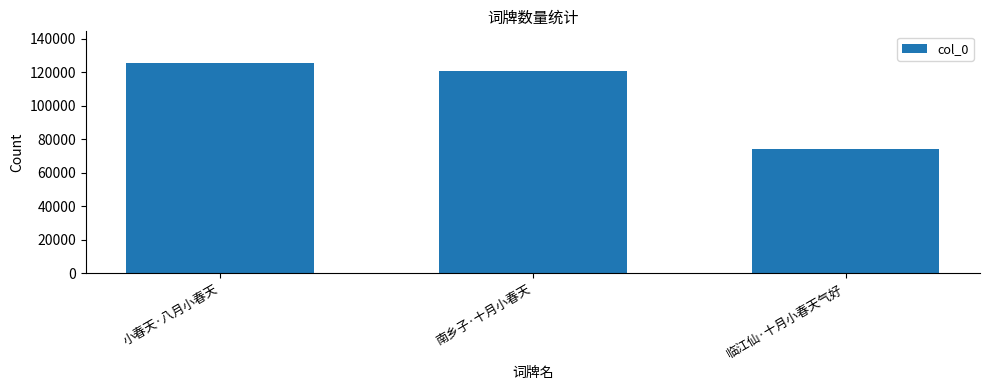

What is the approximate value at 临江仙·十月小春天气好, to the nearest 10?

74260